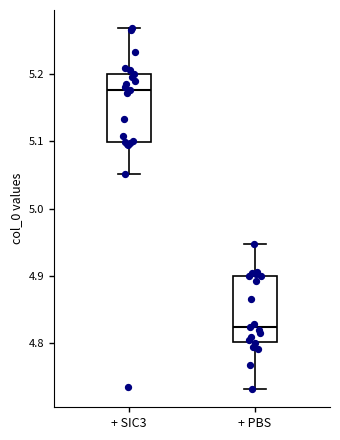

Reading left to right, transcribe this box plot: for each box, give where its median line is, the range the box spans, and where its two whiskers end, as read against the y-axis. The values are not printed on the chart, so give them approximately, as read against the axis.

+ SIC3: median 5.18, box 5.10 to 5.20, whiskers 5.05 to 5.27
+ PBS: median 4.82, box 4.80 to 4.90, whiskers 4.73 to 4.95